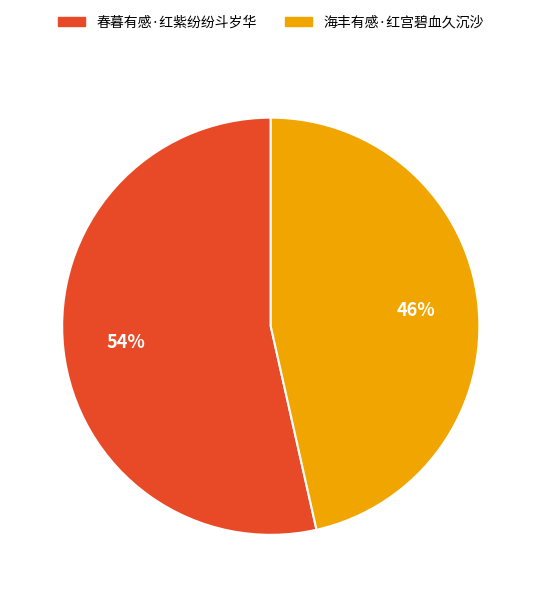

True or false: 海丰有感·红宫碧血久沉沙 accounts for 33% of the total.

False